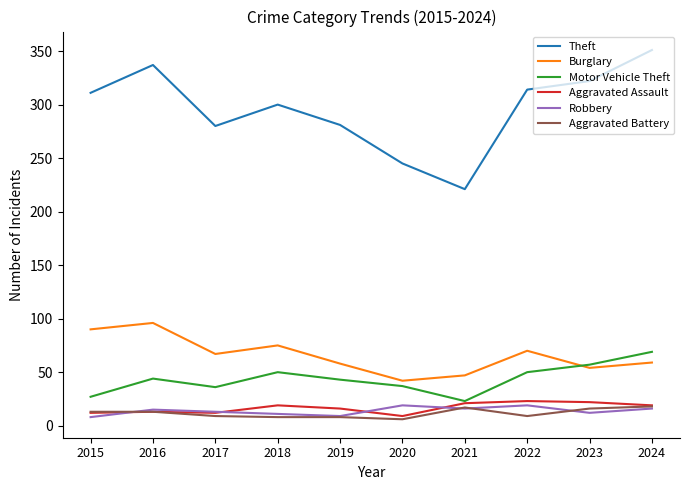

The value of Motor Vehicle Theft at 2016 is 66. True or false?

False